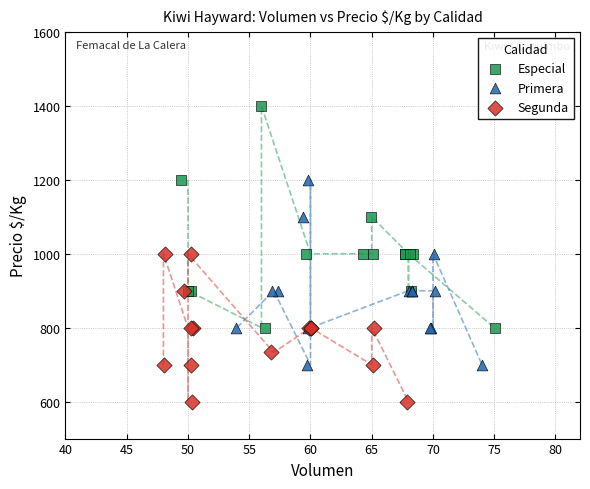

Which series has the largest Y range (max minus min)?

Especial